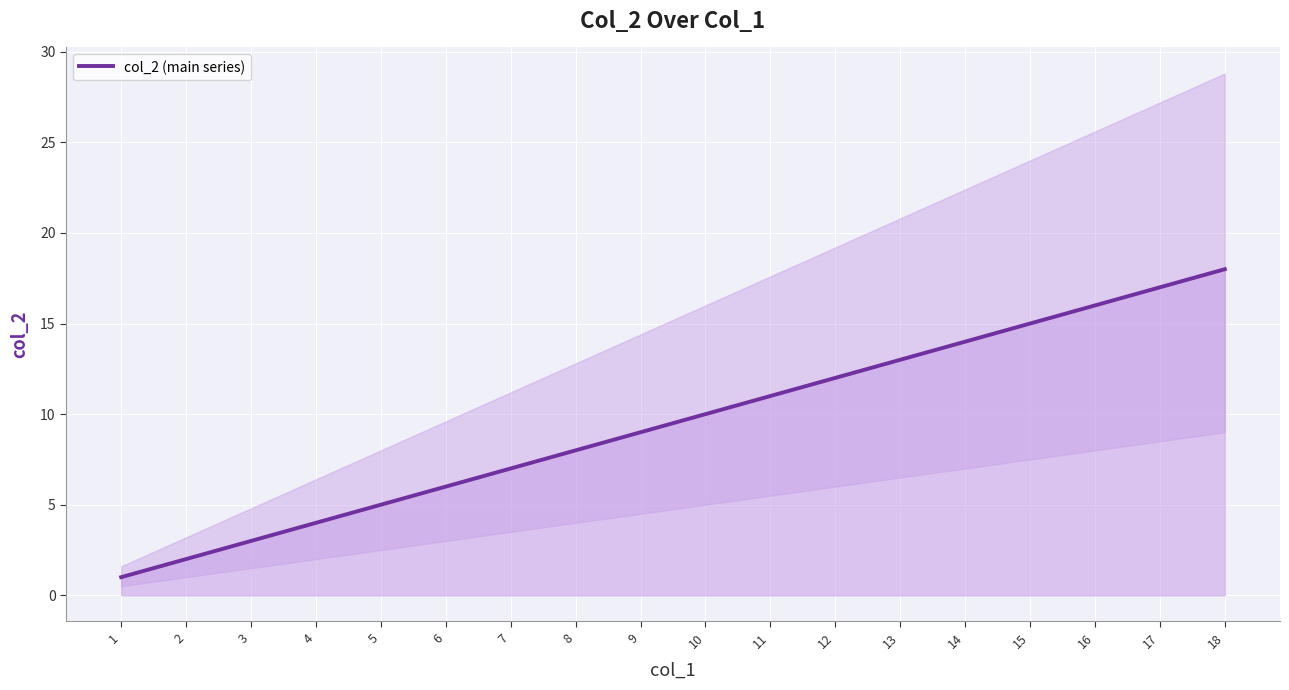

What is the value of the 7th point from the left?

7